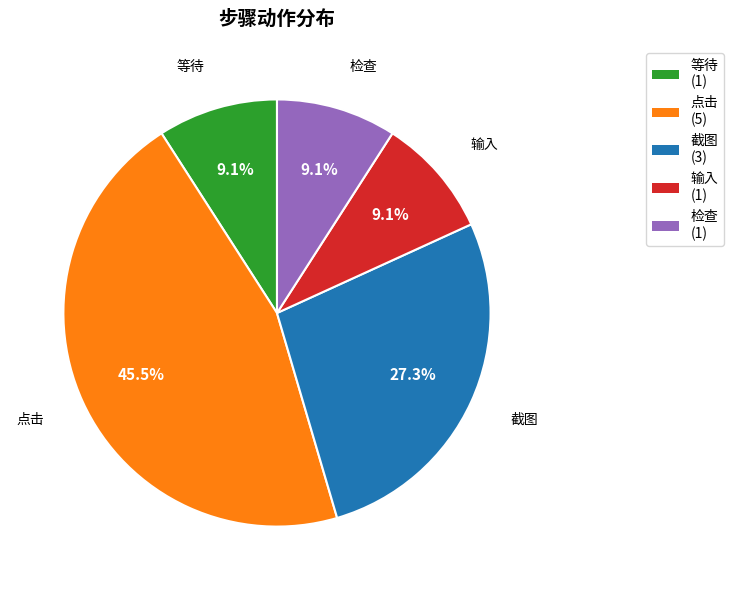

How much of the chart is everything except 输入?

90.9%